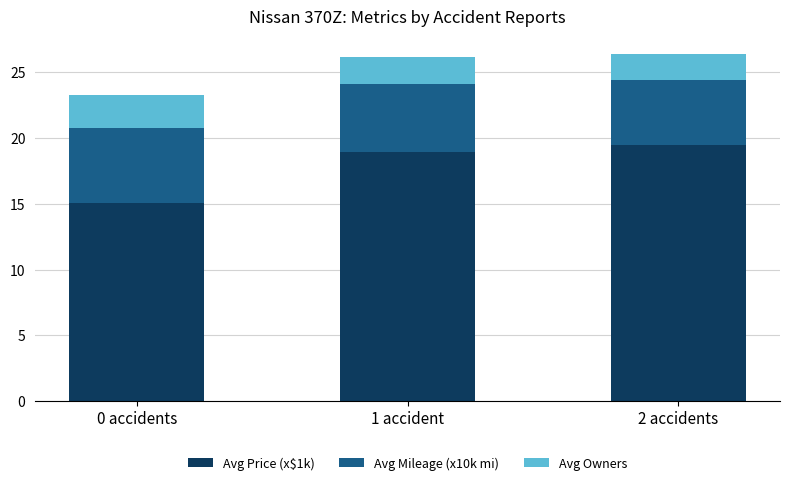

At which label does Avg Price (x$1k) reach its minimum?

0 accidents